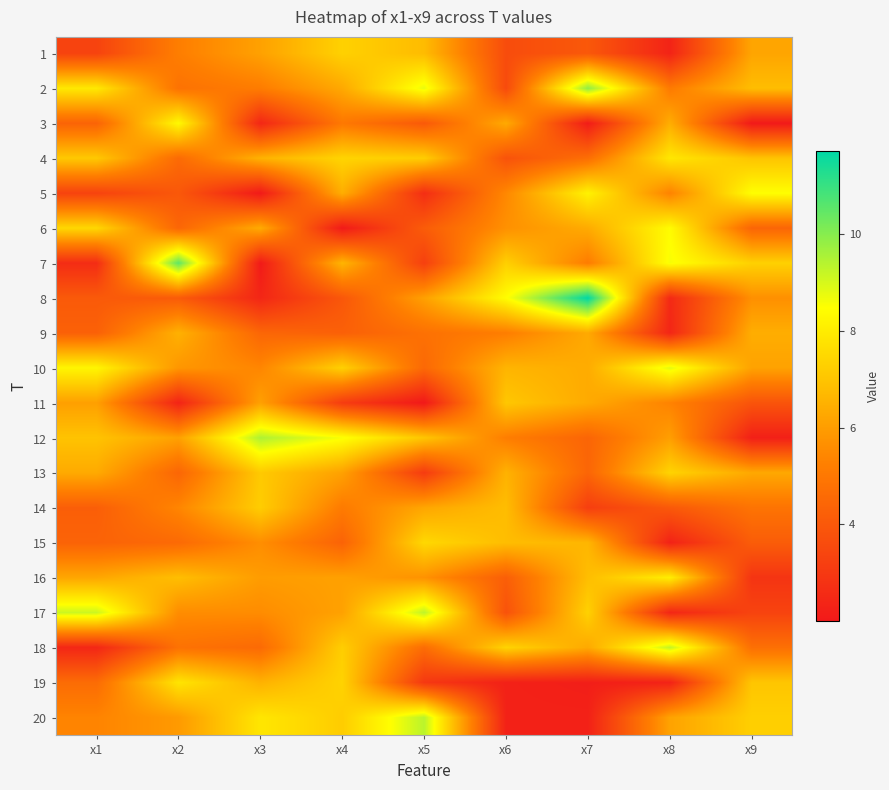

Which has a higher value, x3 or x2?

x3